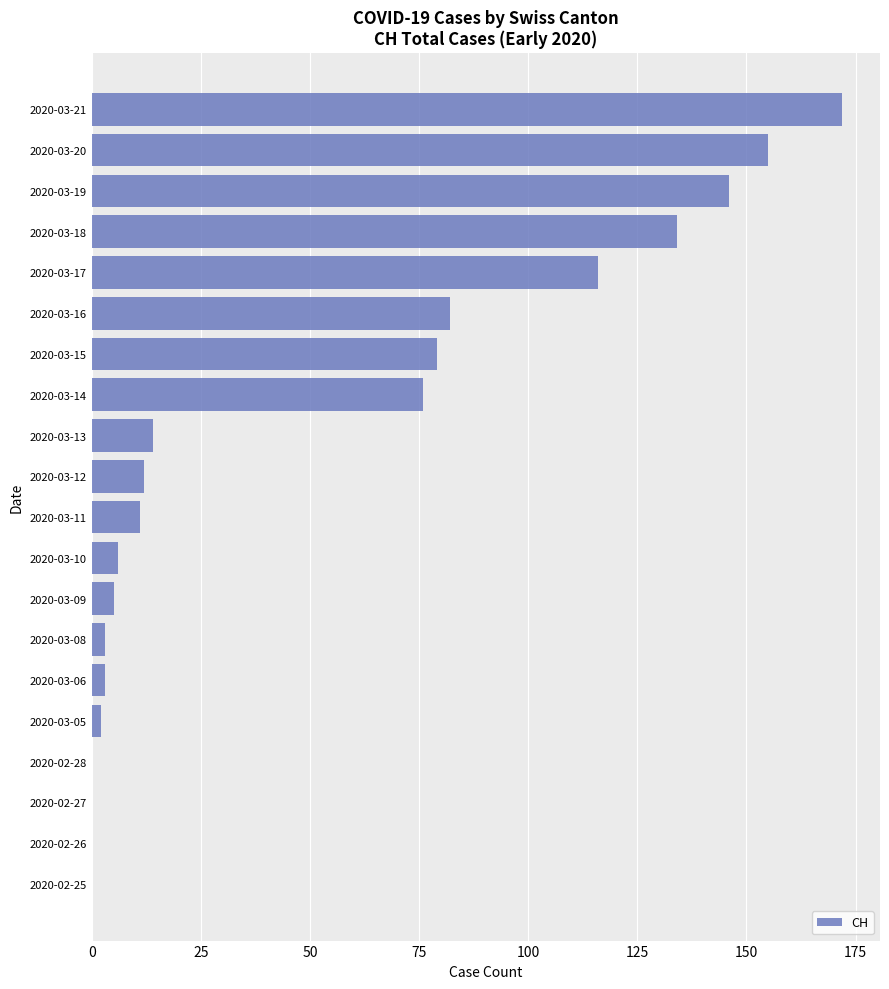

Between 2020-02-25 and 2020-03-14, which is larger?

2020-03-14